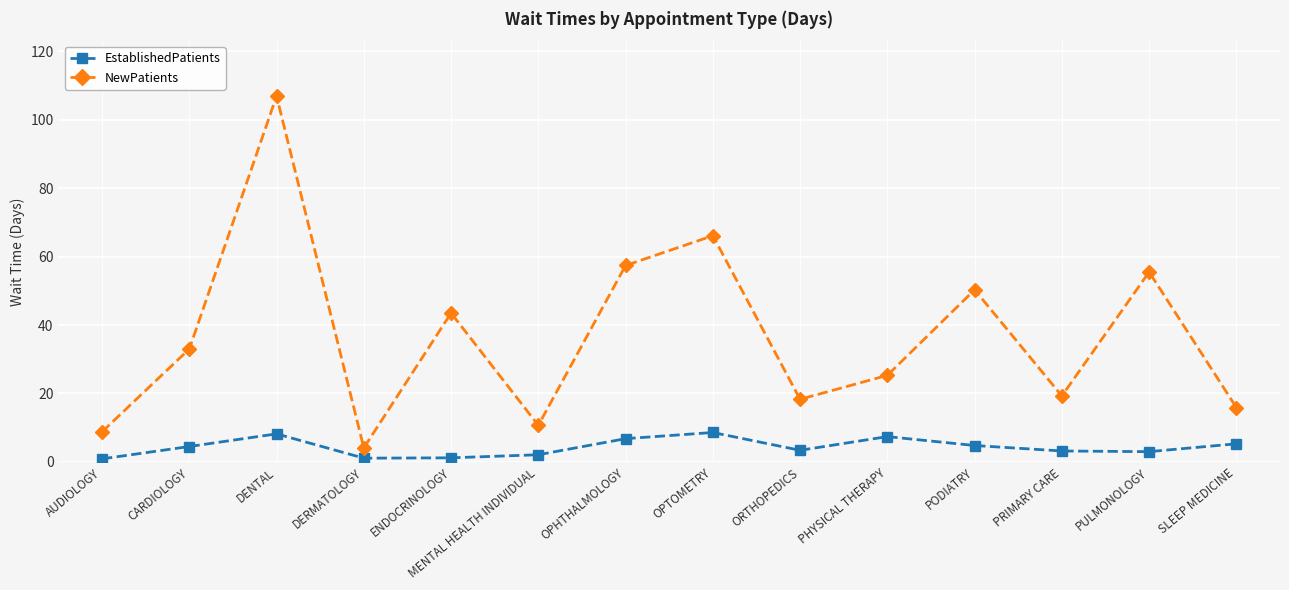

What is the lowest value of the NewPatients series?

4.1